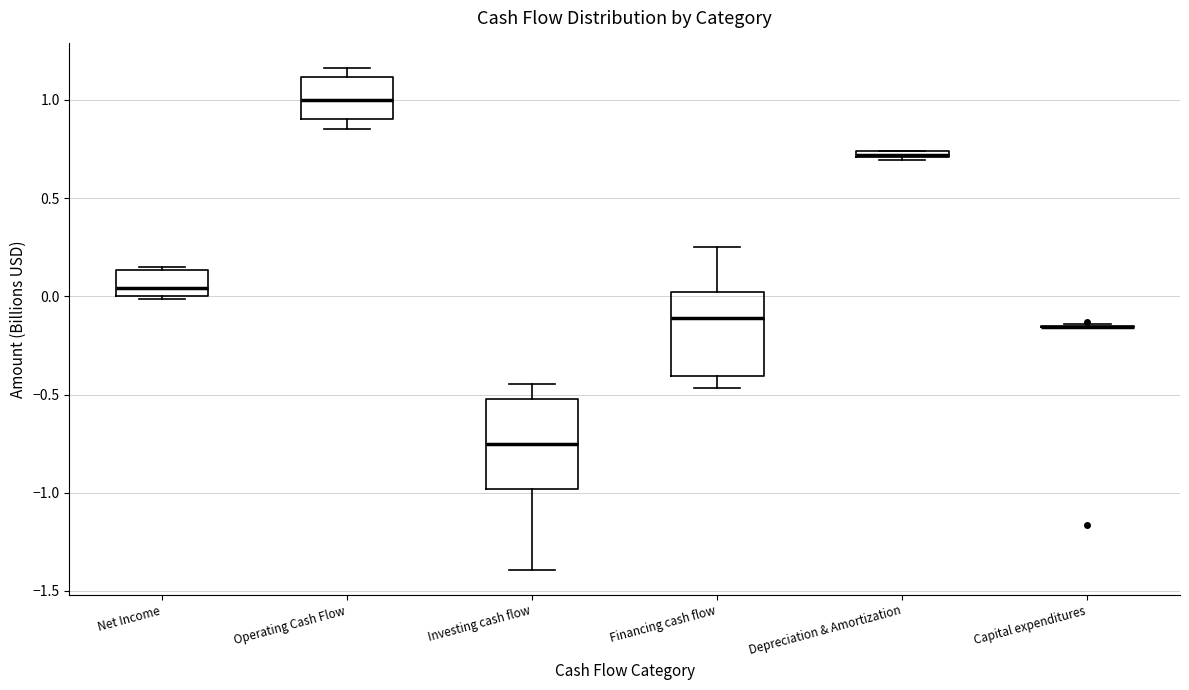

Where is the upper edge of the box for Operating Cash Flow on the y-axis? The values are not printed on the chart, so give them approximately, as read against the axis.

1.10